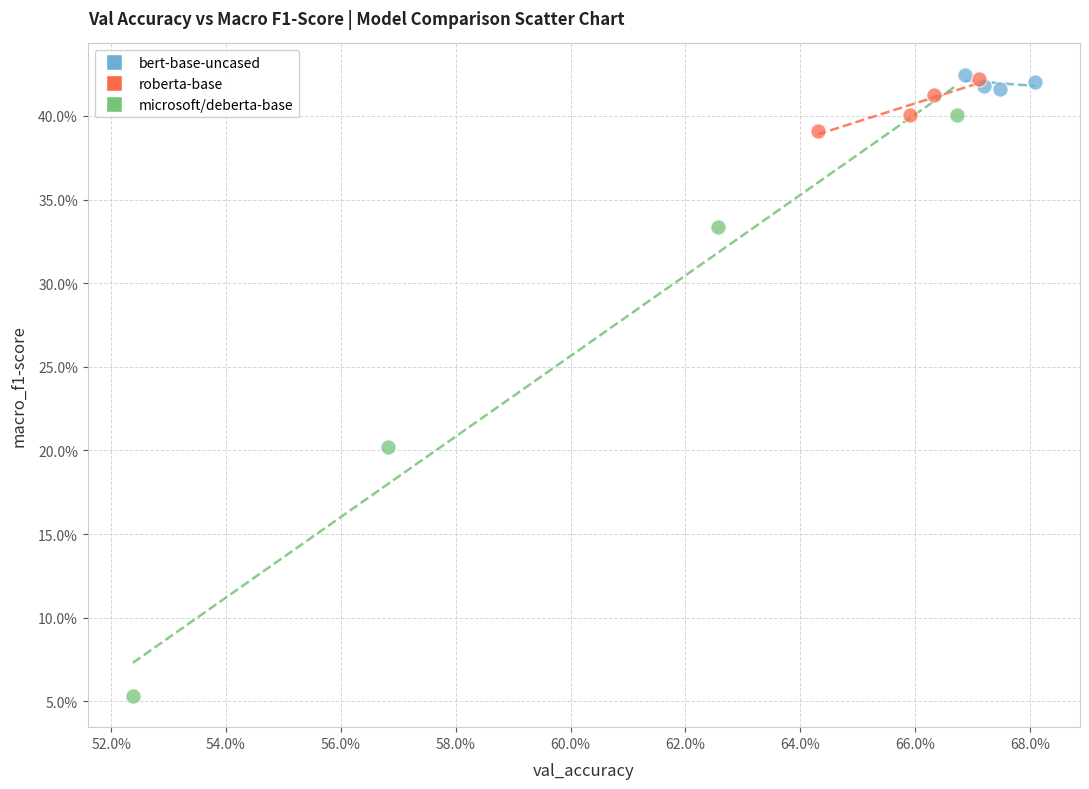

What are all the series names shown in the legend?

bert-base-uncased, roberta-base, microsoft/deberta-base